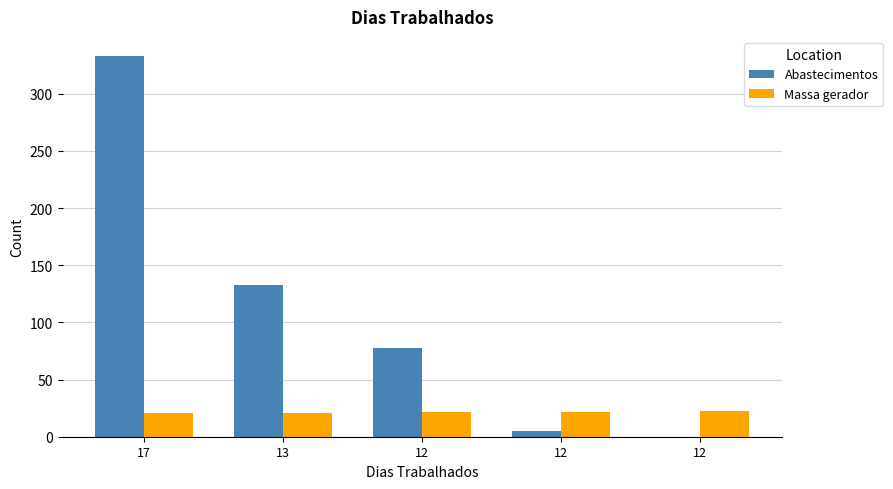

What are all the series names shown in the legend?

Abastecimentos, Massa gerador